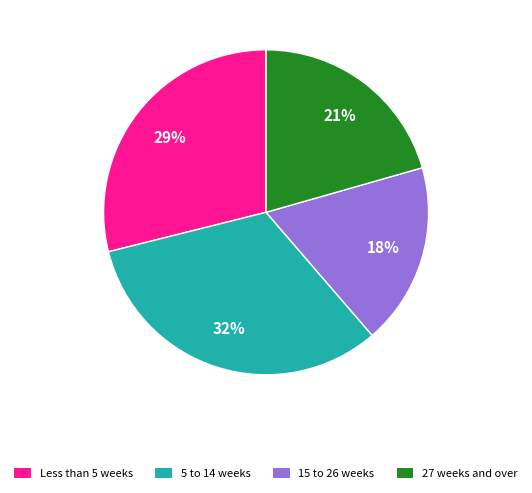

True or false: 5 to 14 weeks accounts for 20% of the total.

False